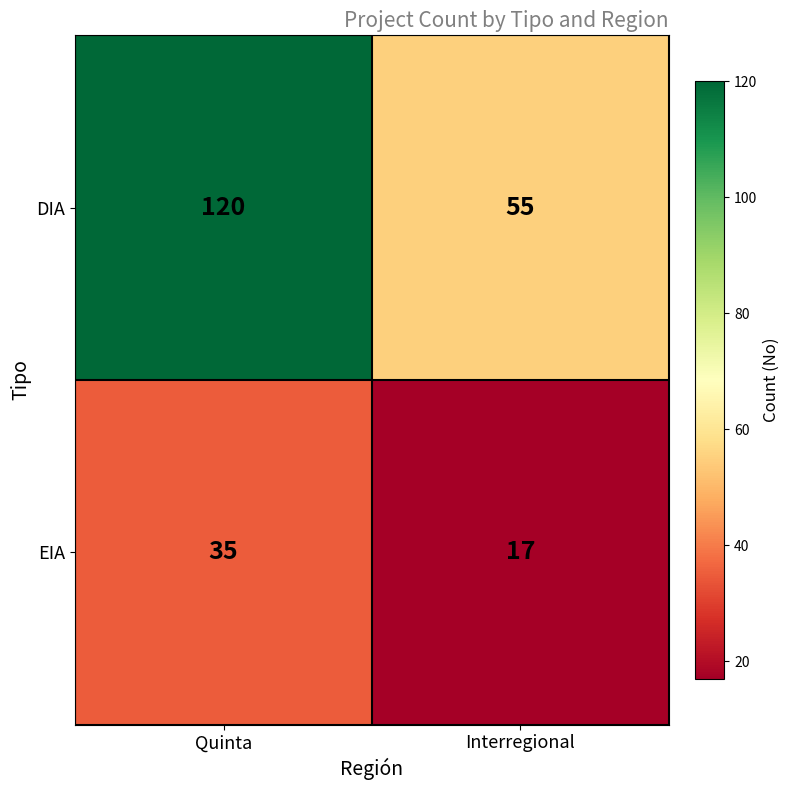

The value of EIA at Interregional is 17. True or false?

True